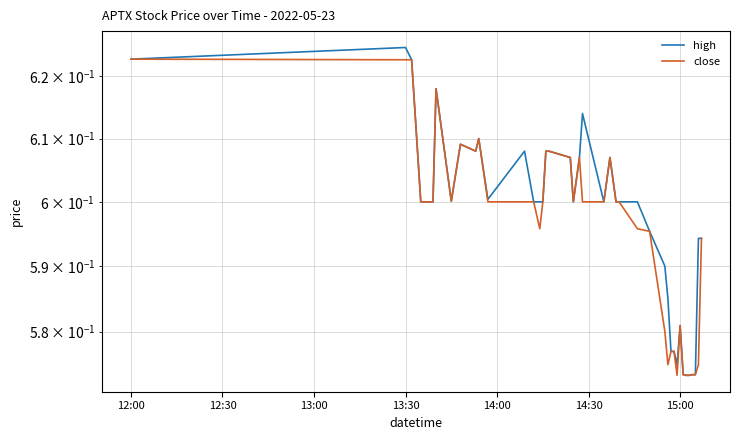

How many data points does each series have?

40